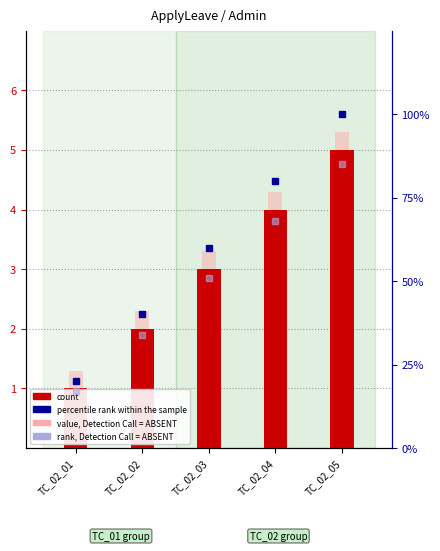

At which label does percentile rank within the sample reach its minimum?

TC_02_01